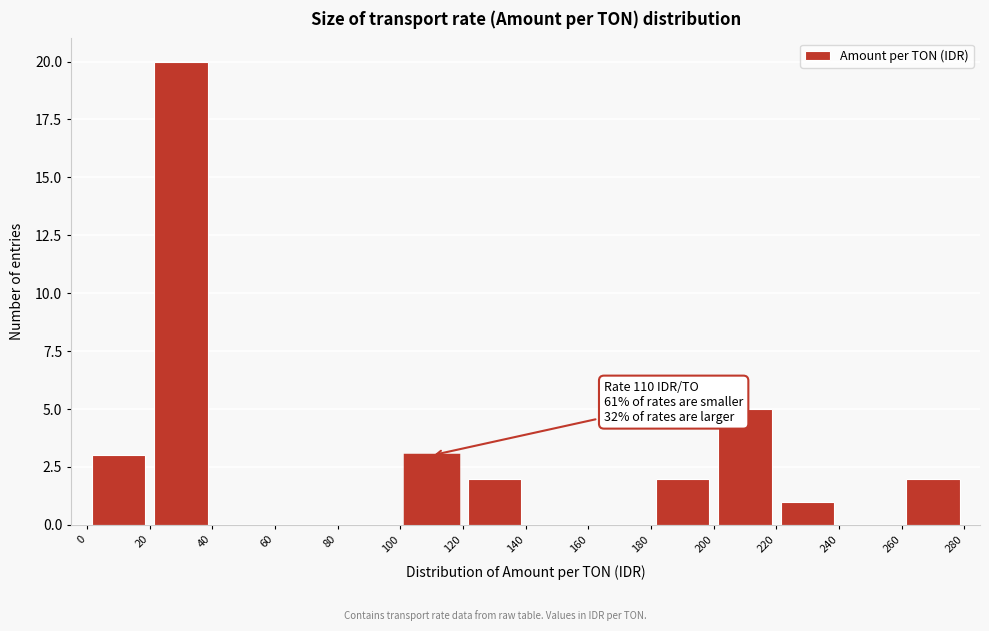

Over which range of the x-axis is the bar tallest?

20 to 40